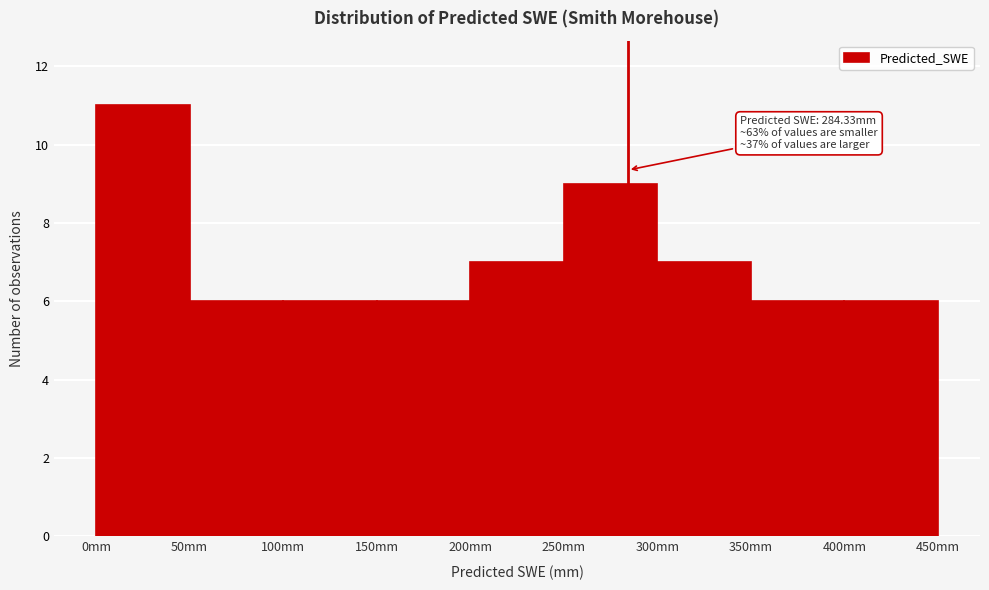

Which range on the x-axis has the tallest bar?

0 to 50